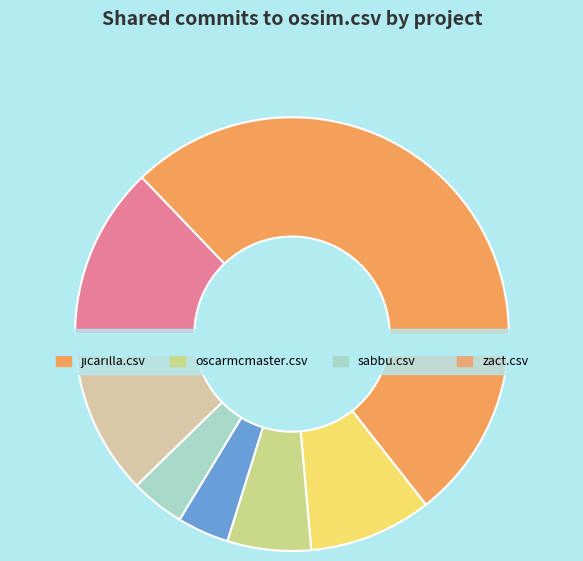

What is the total percentage of oscarmcmaster.csv and abbot.csv?

19.1%